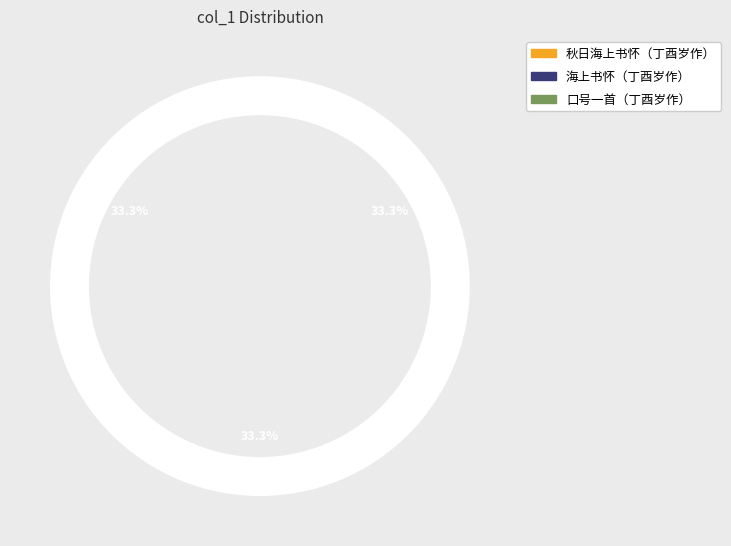

To the nearest percent, what portion does 秋日海上书怀（丁酉岁作） represent?

33%